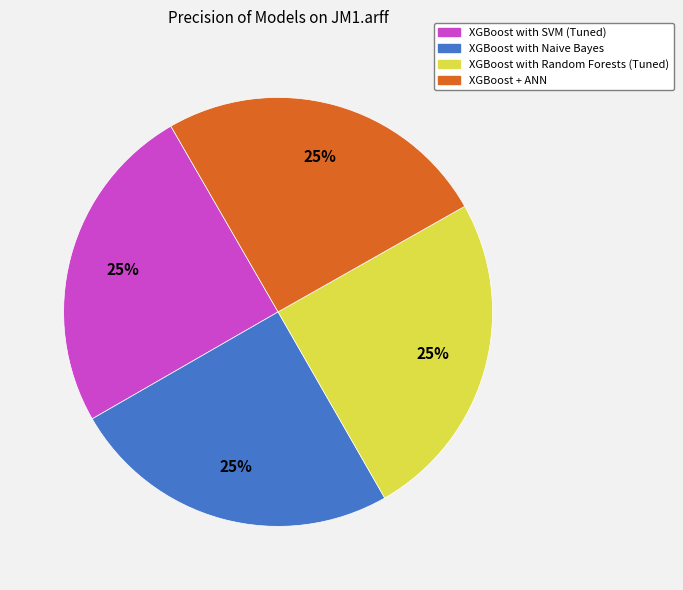

True or false: XGBoost with Naive Bayes accounts for 10% of the total.

False